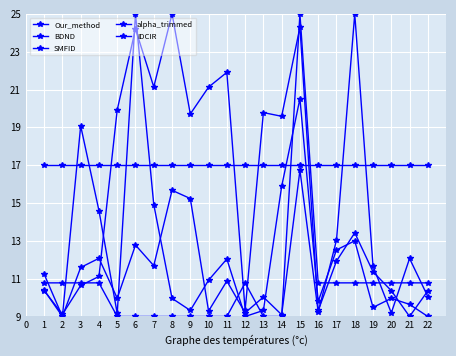

Reading left to right, transcribe all the data shown in this chart.

Our_method: 11.2	9.0	19.1	14.6	9.2	25.0	14.9	10.0	9.3	10.9	12.0	9.0	9.3	15.9	20.5	9.8	12.5	13.0	9.5	10.0	9.6	9.0
BDND: 10.8	10.8	10.8	10.8	9.0	9.0	9.0	9.0	9.0	9.0	9.0	10.8	9.0	9.0	25.0	10.8	10.8	10.8	10.8	10.8	10.8	10.8
SMFID: 10.4	9.0	11.6	12.1	10.0	12.8	11.7	15.7	15.2	9.3	10.9	9.2	10.0	9.1	16.7	9.2	13.0	25.0	11.7	9.2	12.1	10.1
alpha_trimmed: 17.0	17.0	17.0	17.0	17.0	17.0	17.0	17.0	17.0	17.0	17.0	17.0	17.0	17.0	17.0	17.0	17.0	17.0	17.0	17.0	17.0	17.0
IDCIR: 10.4	9.1	10.6	11.1	19.9	24.2	21.1	25.0	19.7	21.1	21.9	9.3	19.8	19.6	24.3	9.3	11.9	13.4	11.4	10.4	9.0	10.4